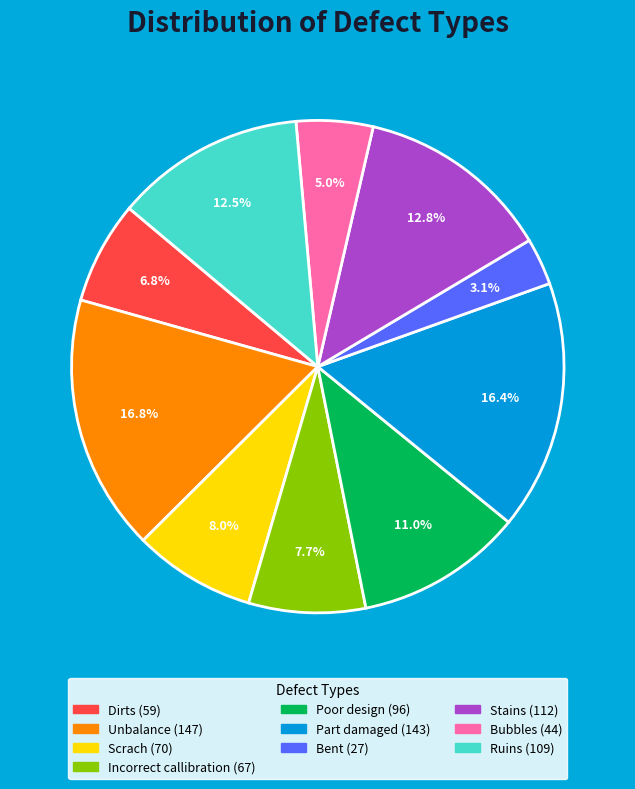

To the nearest percent, what is the difference between the Dirts and Unbalance slice percentages?

10%